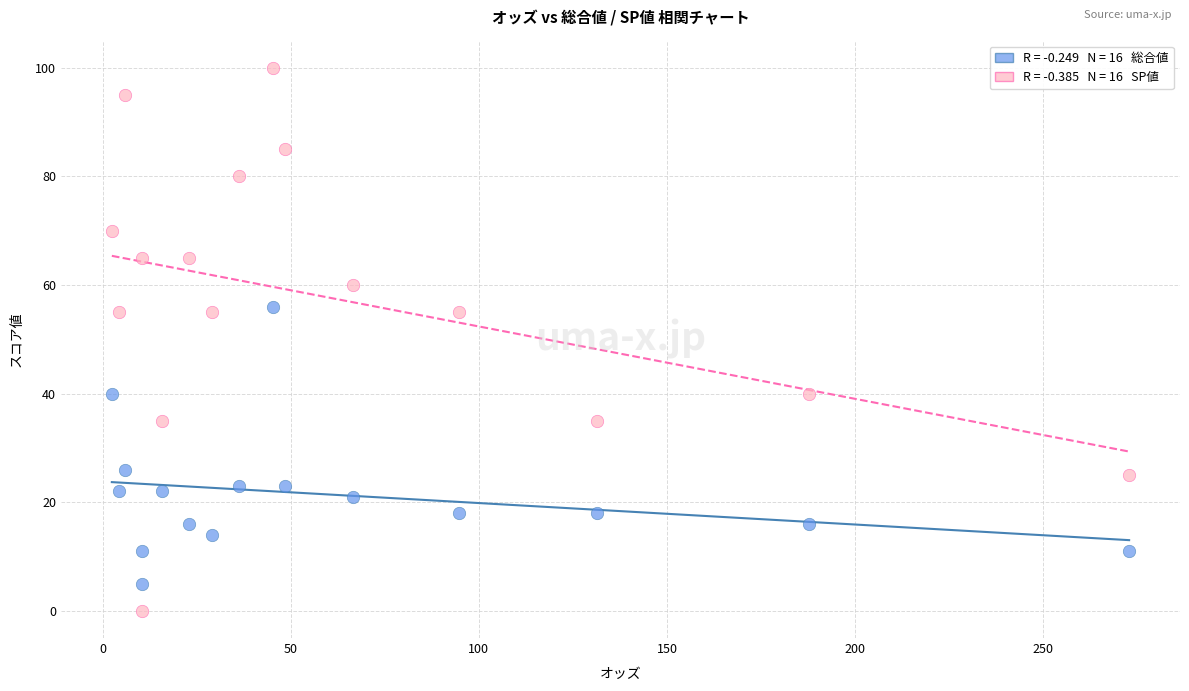

Across all data points, what is the range of Y values (max minus min)?

100